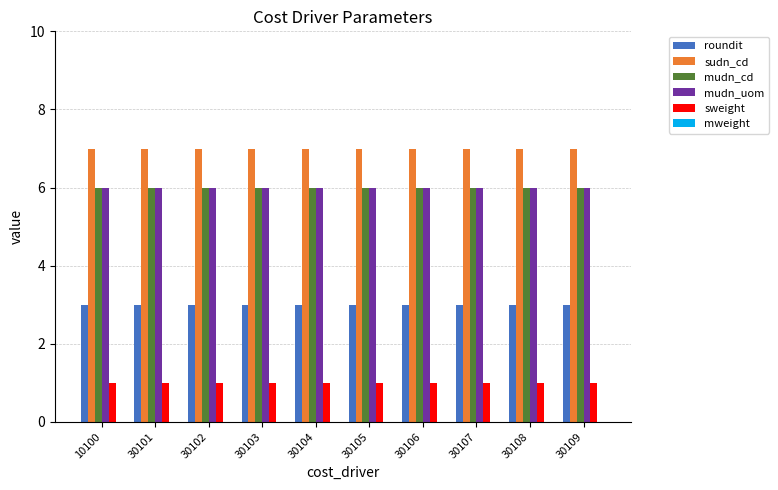

What is the value of the sweight bar at the 7th from the left?

1